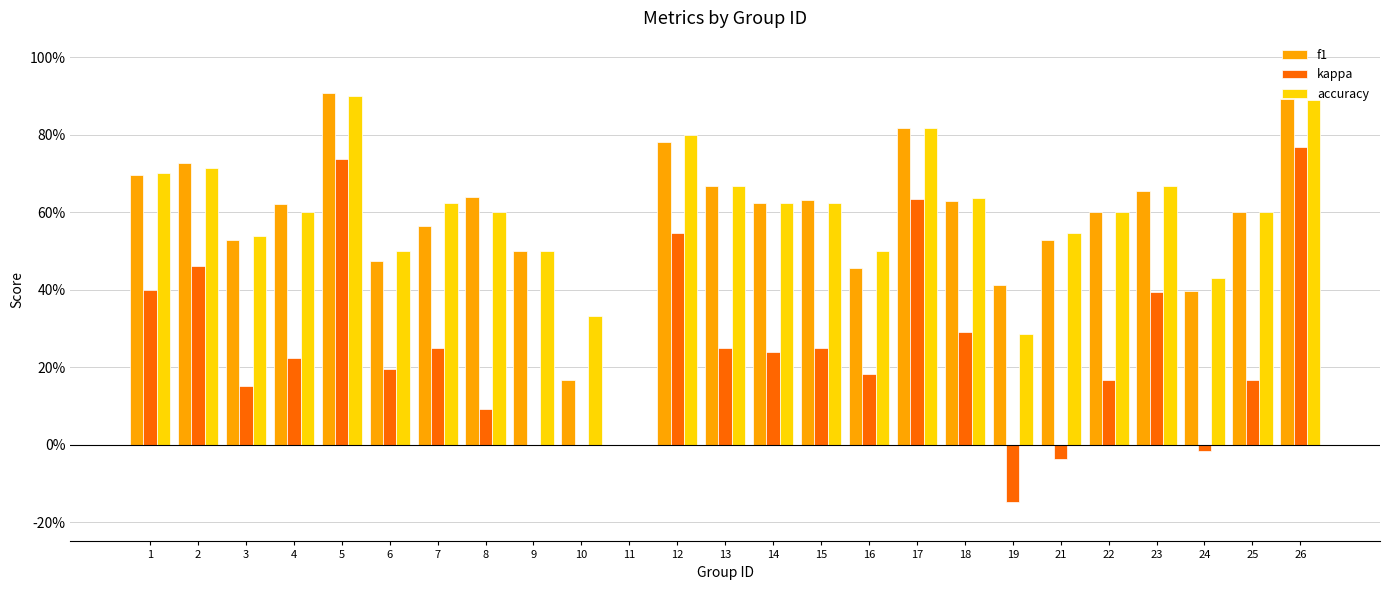

What is the value of the accuracy bar at the 2nd from the left?

0.7